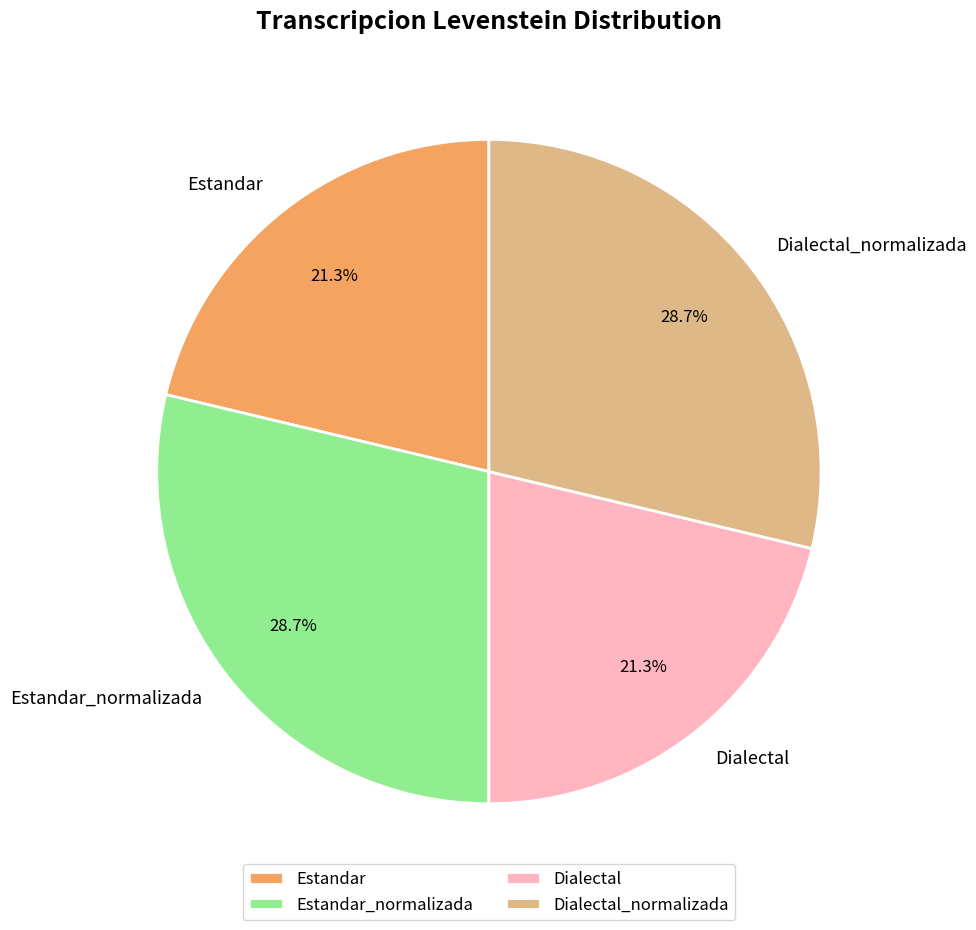

Is it true that Dialectal_normalizada is 29% of the pie?

True